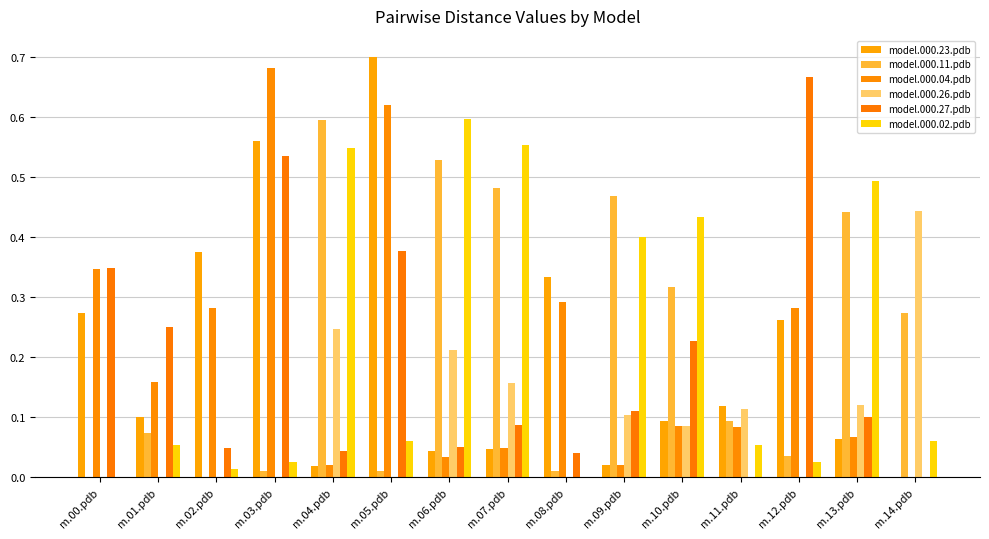

How many series are shown in this chart?

6